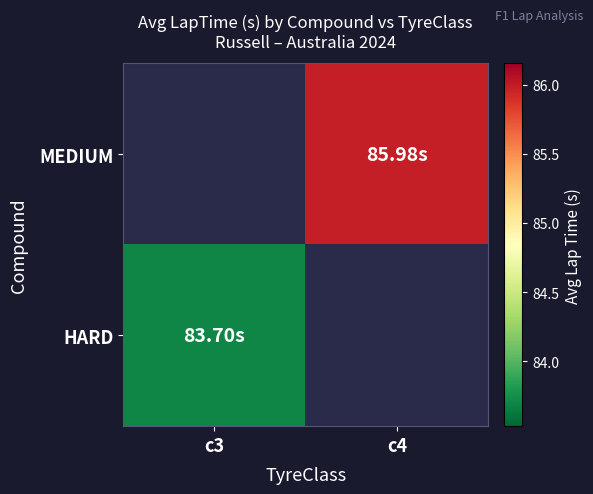

List the labels in order of HARD value, smallest first.

c3, c4